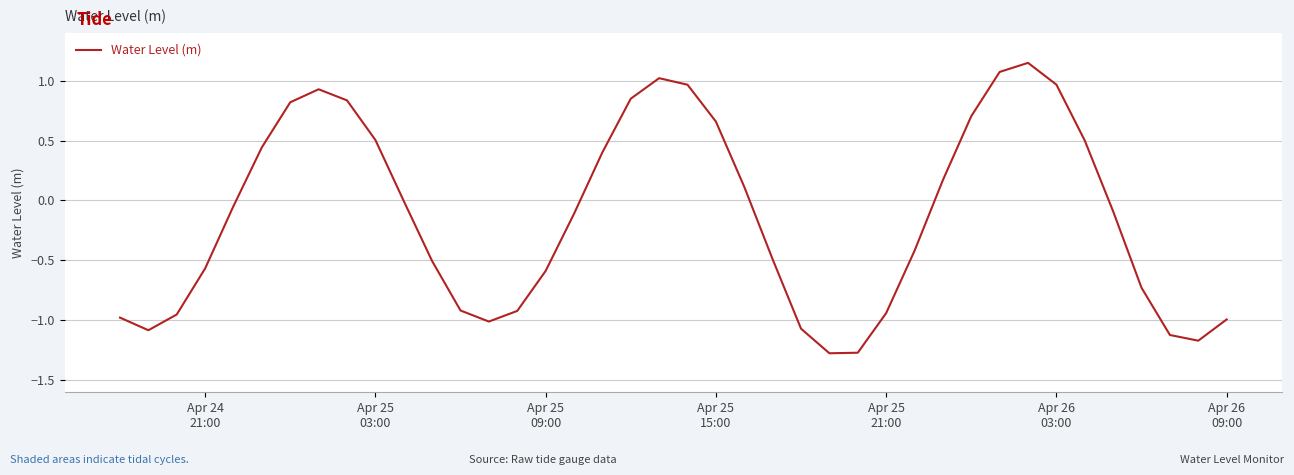

What is the smallest value displayed?

-1.3